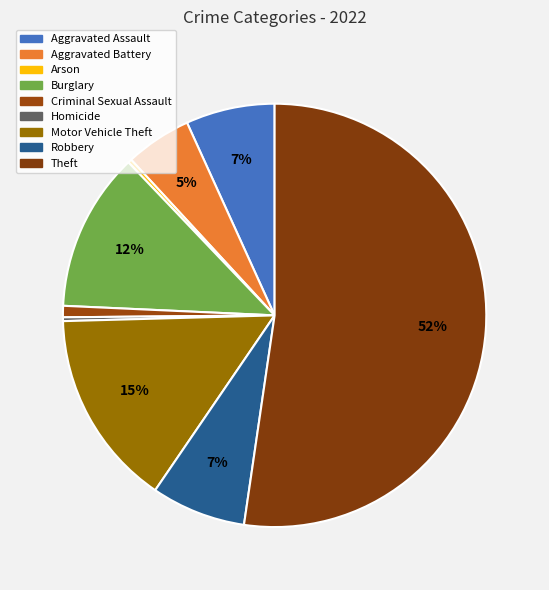

Between Robbery and Aggravated Battery, which is larger?

Robbery